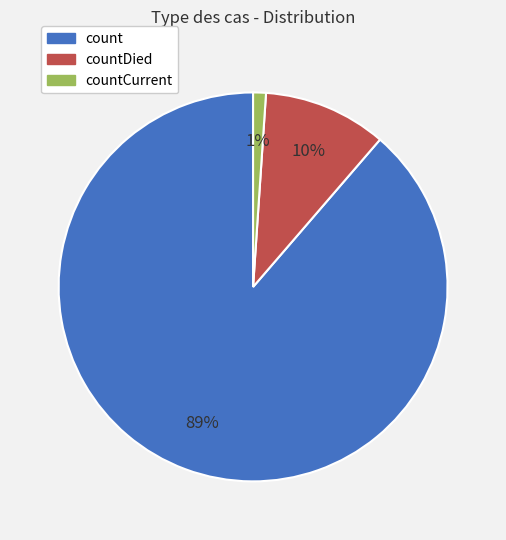

The countDied slice represents 10% of the pie. True or false?

True